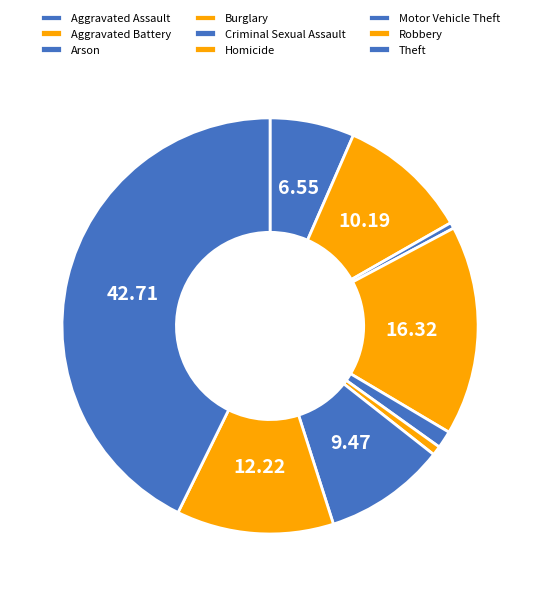

Which category has the smallest portion of the pie?

Arson